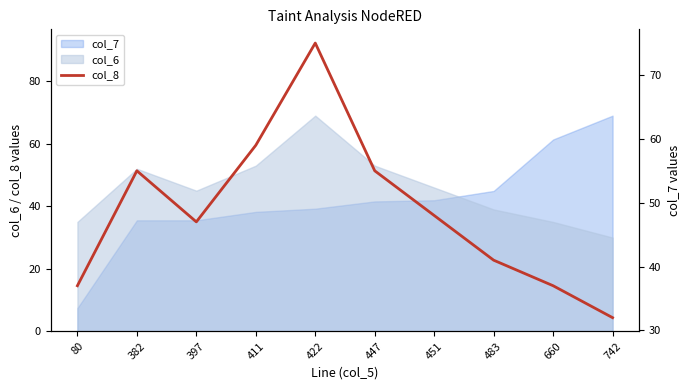

What is the difference between the maximum and minimum values?

43